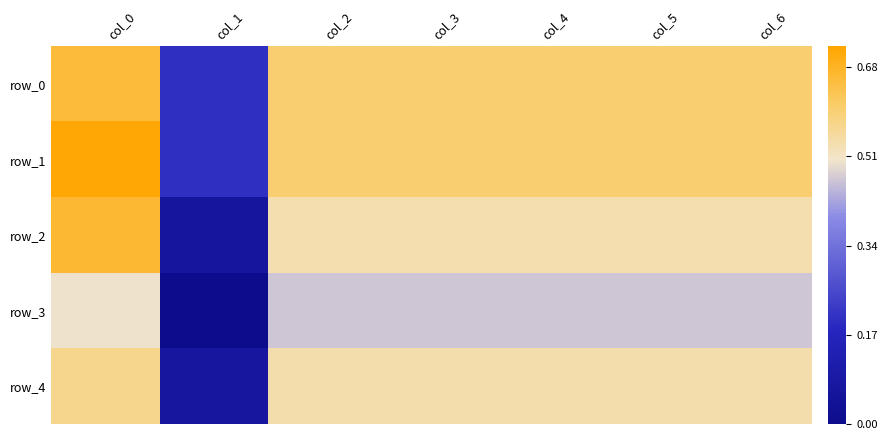

List the series in order of their peak value, highest first.

row_1, row_2, row_0, row_4, row_3